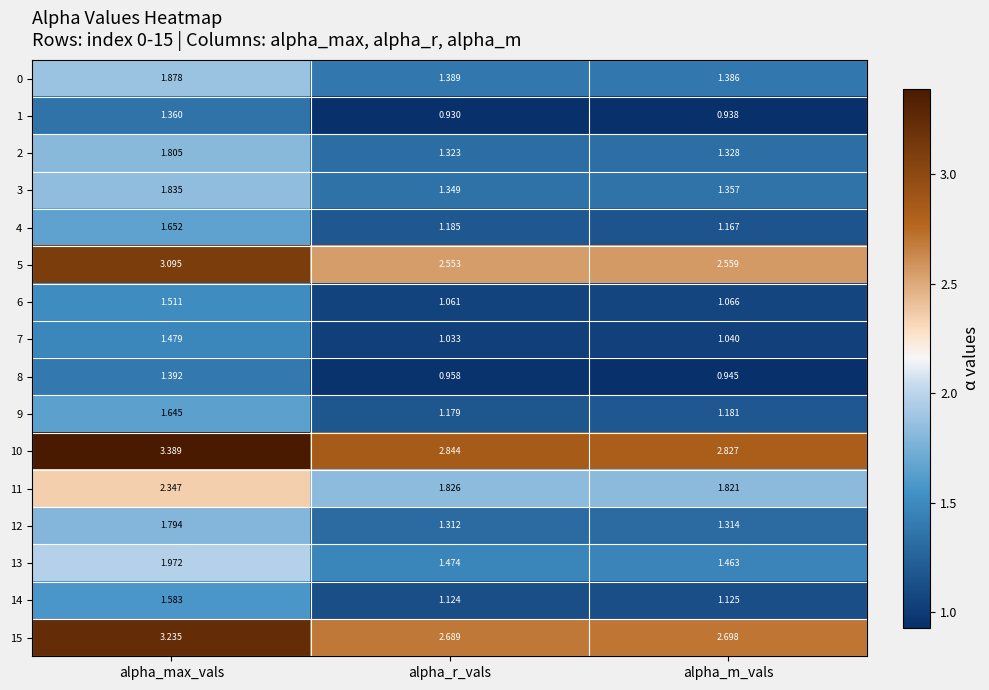

Which series has the widest spread of values?

10